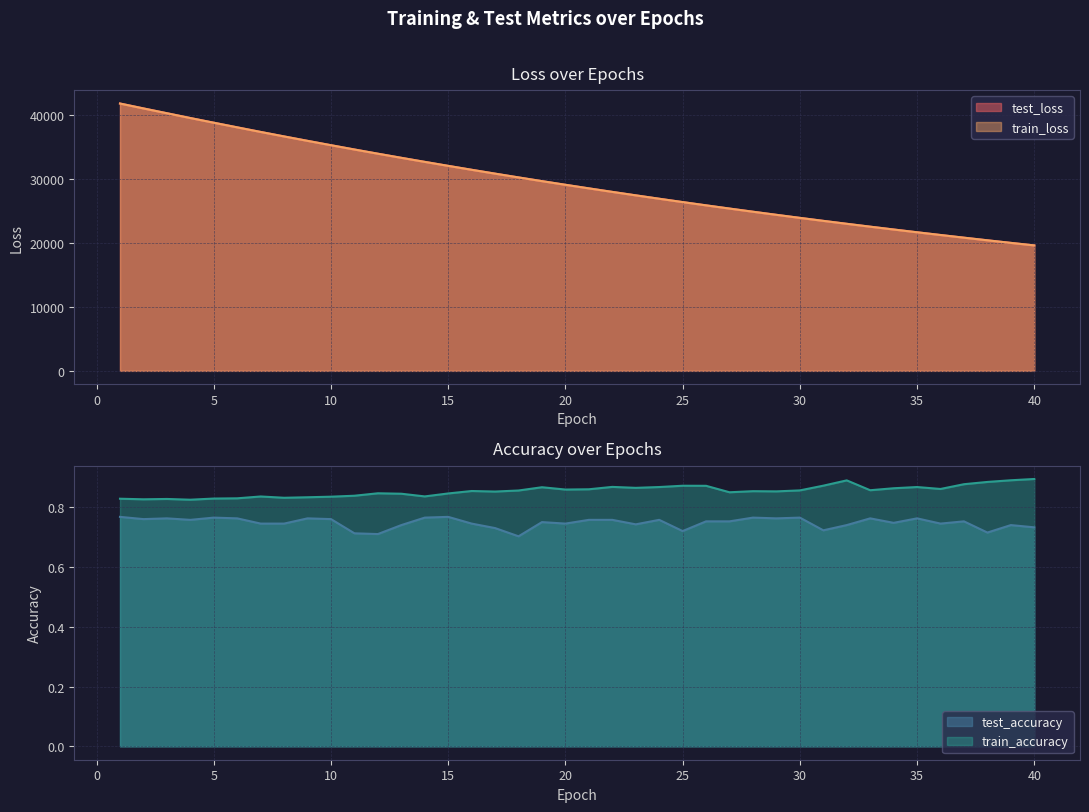

Where is test_loss nearest to the value 30682?

17